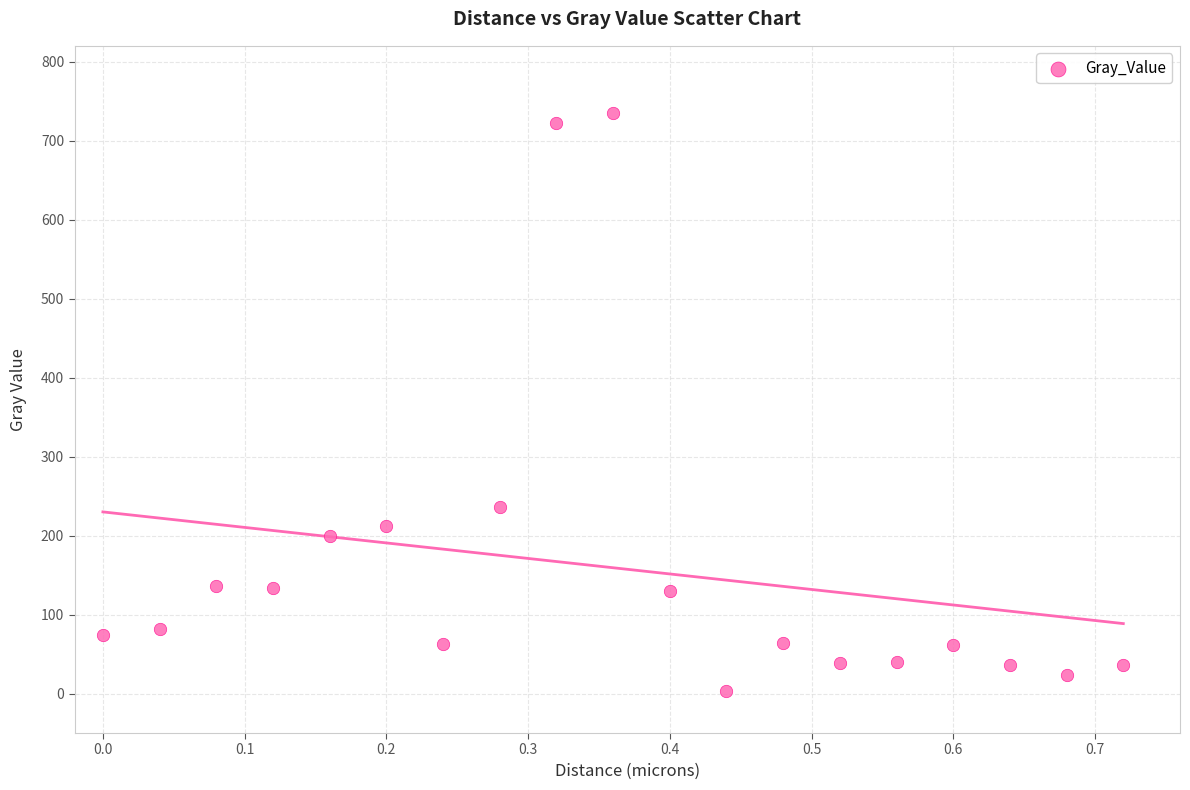

What Y value in the scatter plot is closest to 368?

236.2